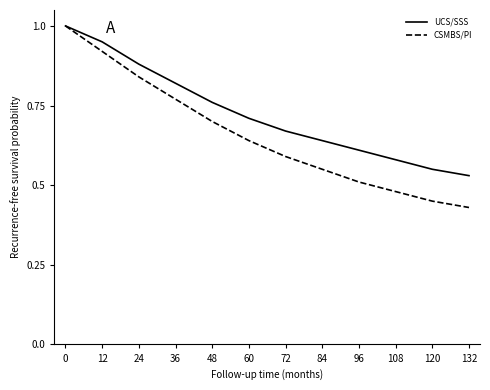

Where is CSMBS/PI nearest to the value 0?

132